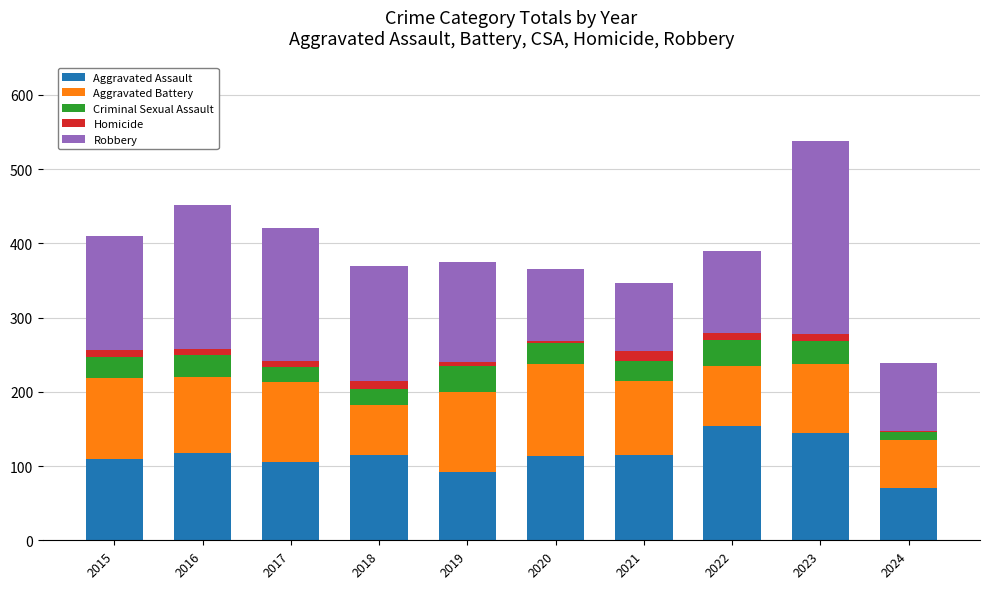

How many series are shown in this chart?

5